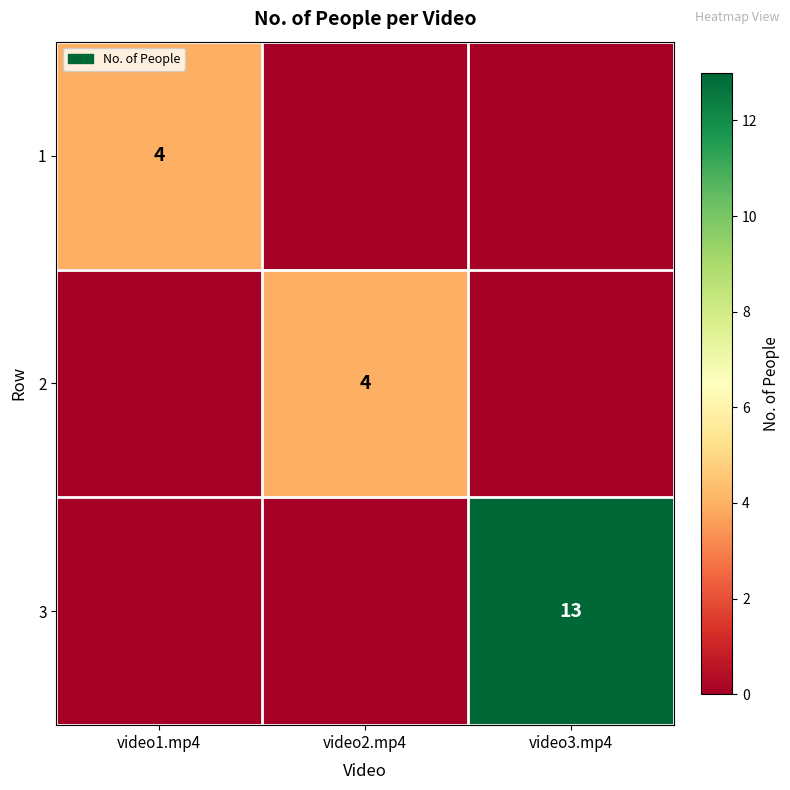

The value of 2 at video2.mp4 is 4. True or false?

True